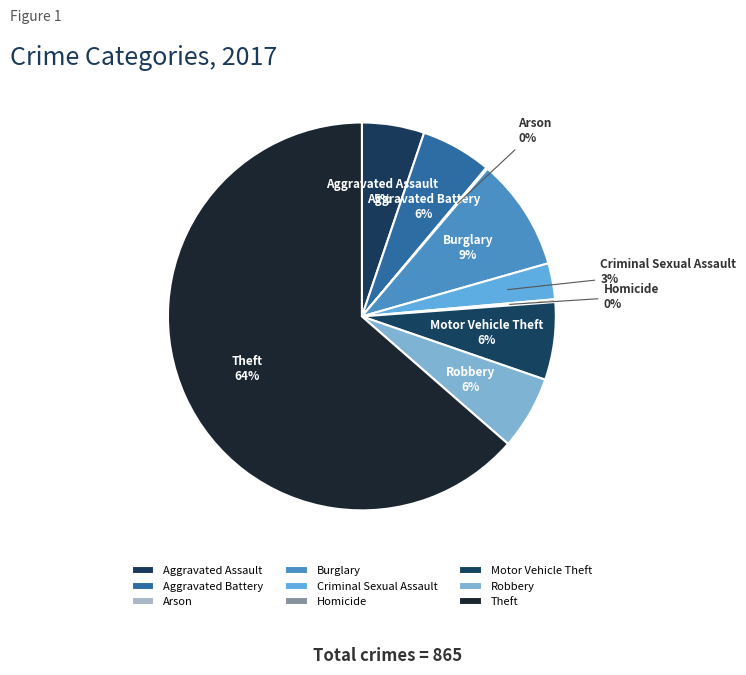

To the nearest percent, what is the difference between the Burglary and Motor Vehicle Theft slice percentages?

3%